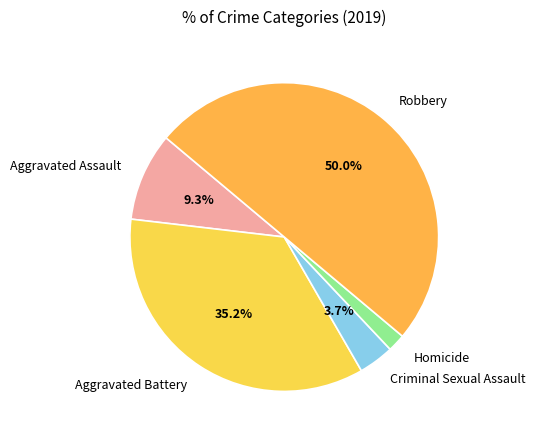

True or false: Aggravated Assault accounts for 1% of the total.

False